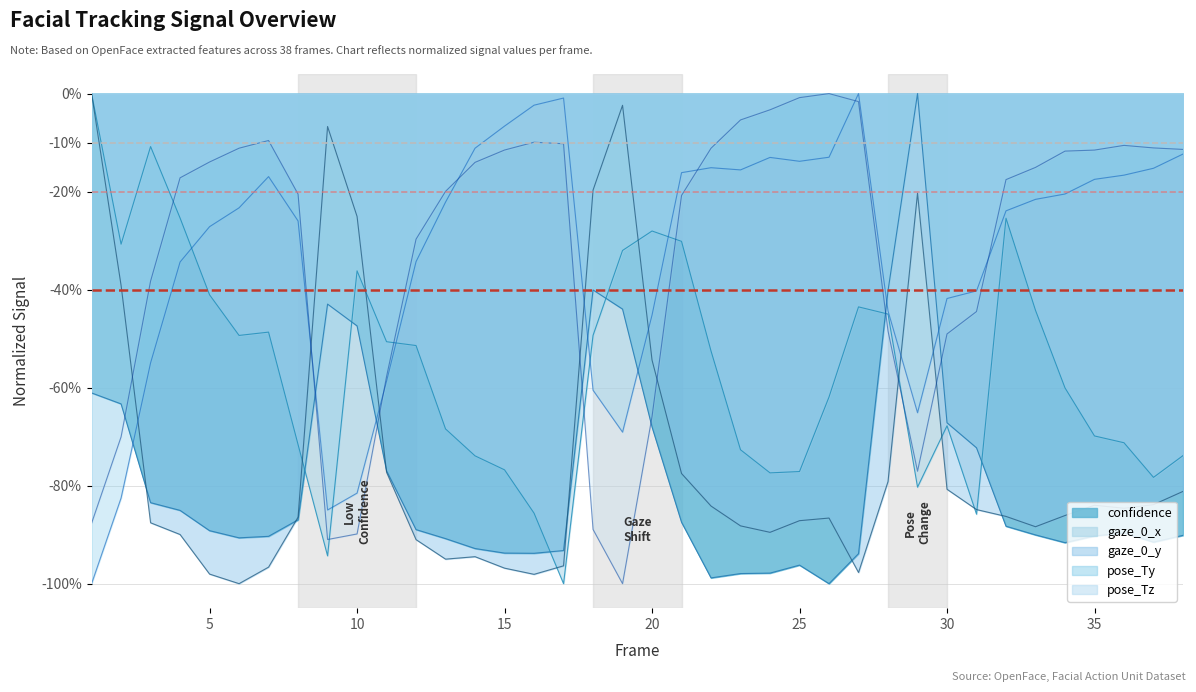

What is the difference between the second highest and minimum values in the confidence series?

0.6